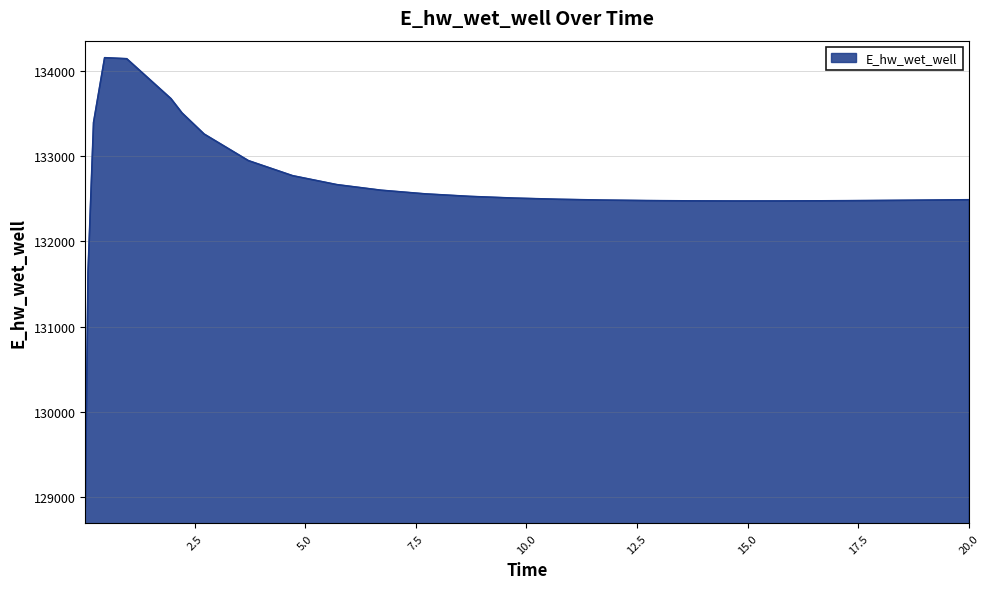

What is the minimum value shown in the chart?

128893.7